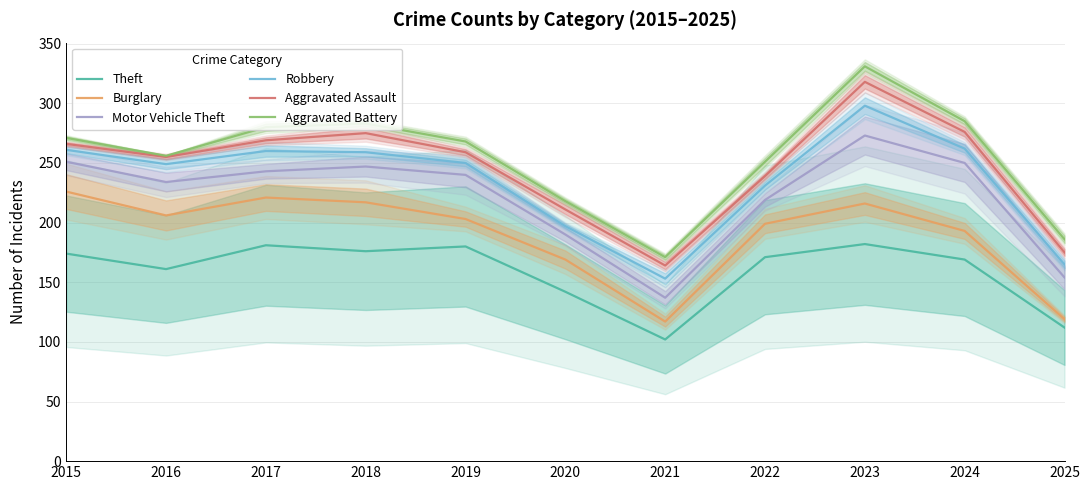

What is the sum of all Aggravated Assault values?

2707